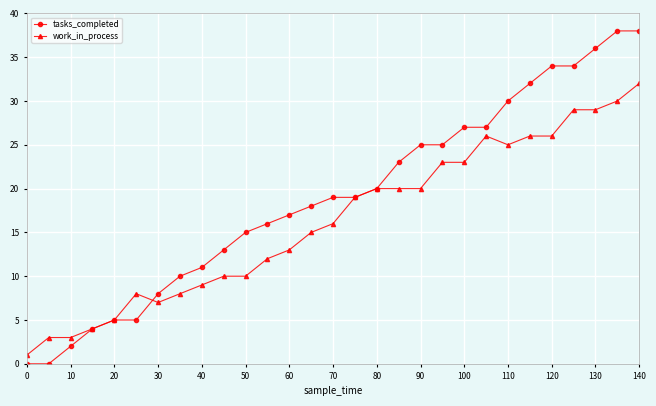

What is the average value of the work_in_process series?

16